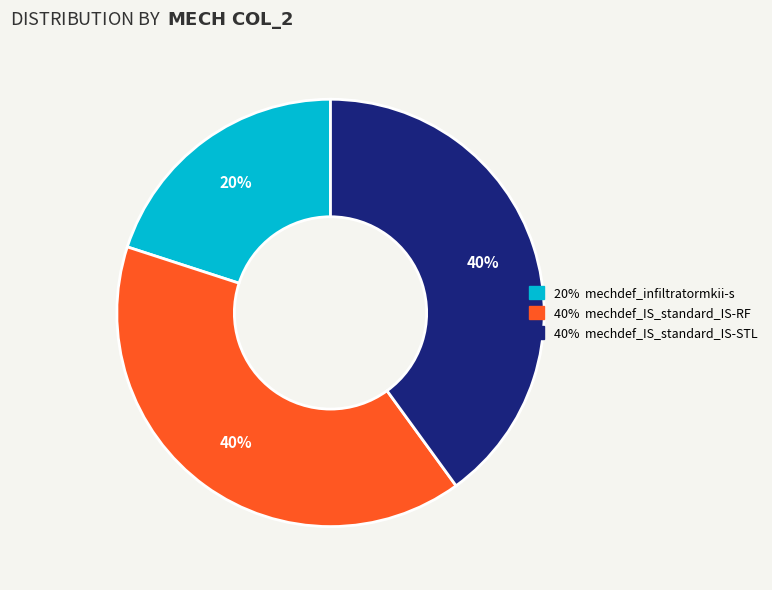

Count the number of slices in the pie.

3